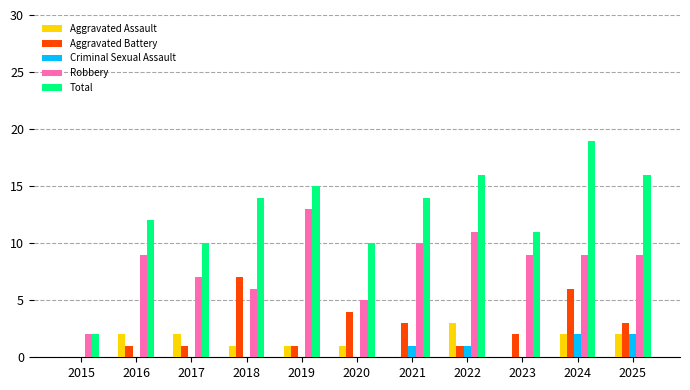

True or false: Aggravated Assault has a value of 1 at 2018.

True